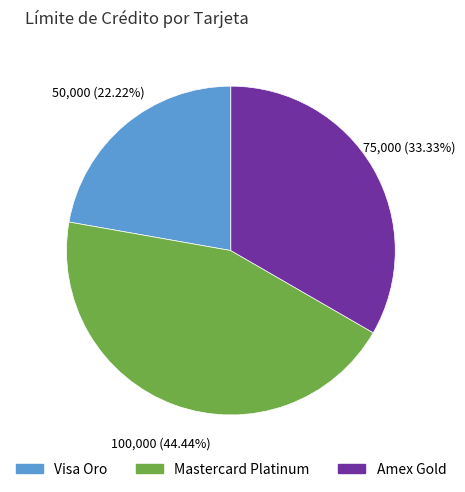

True or false: Visa Oro accounts for 22% of the total.

True